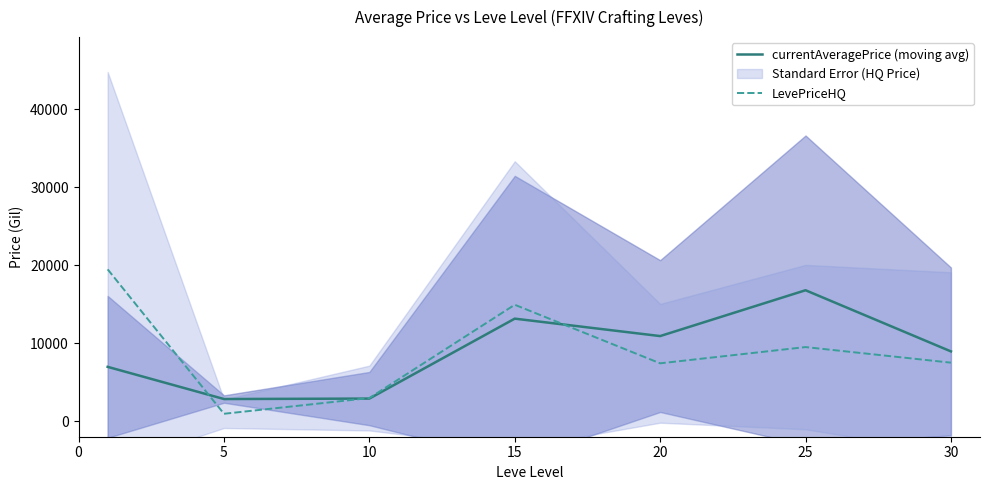

What value does the currentAveragePrice (moving avg) series have at 10?

2892.9